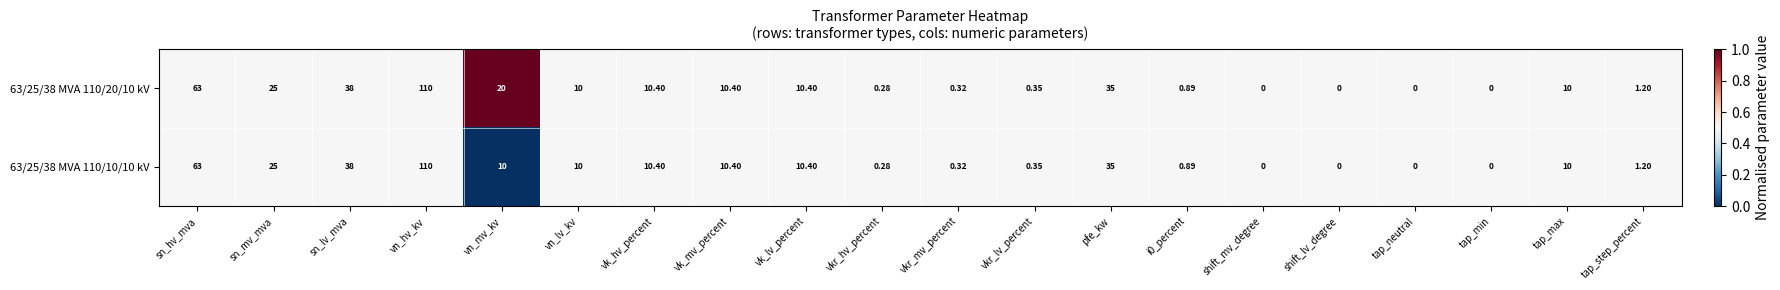

At which label does 63/25/38 MVA 110/20/10 kV first exceed 10?

sn_hv_mva